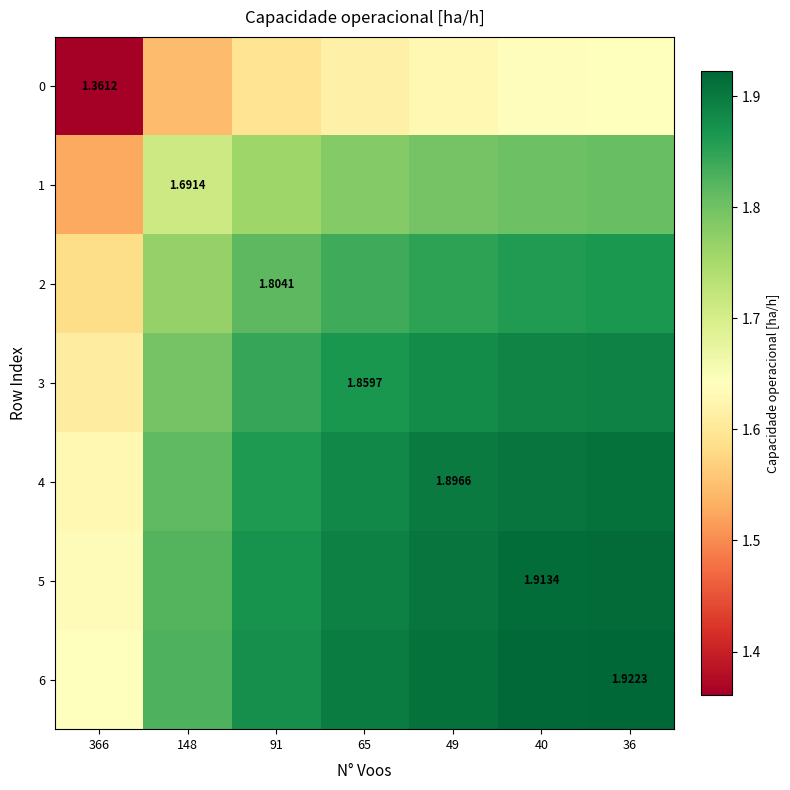

True or false: 5 has a value of 1.9 at 36.

True